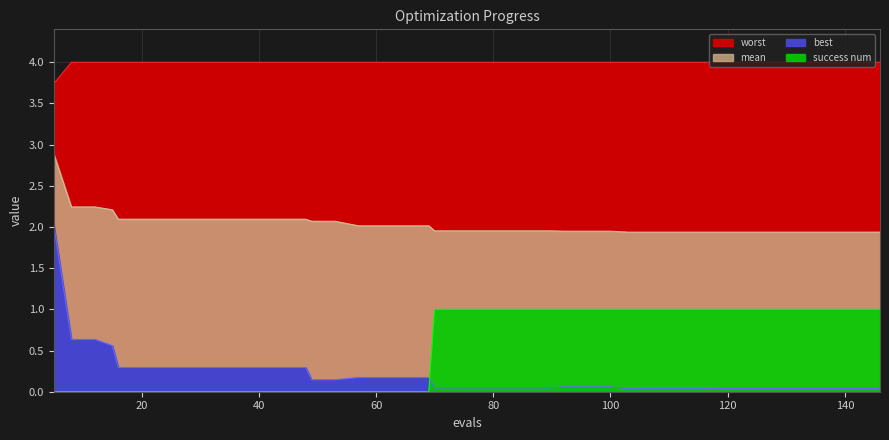

Does the chart have visible grid lines?

Yes